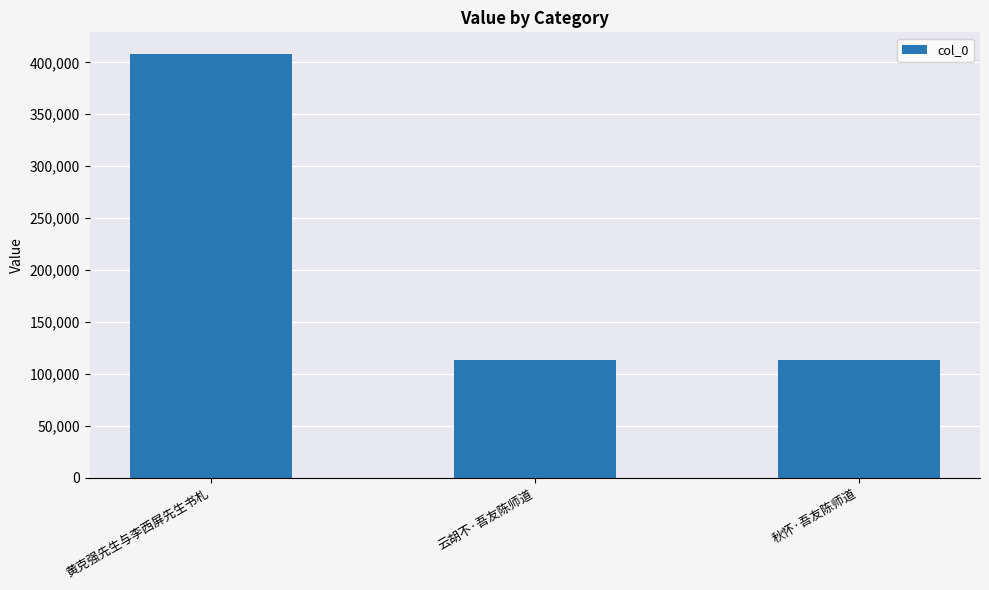

Is it true that the value at 云胡不·吾友陈师道 is 151310?

False